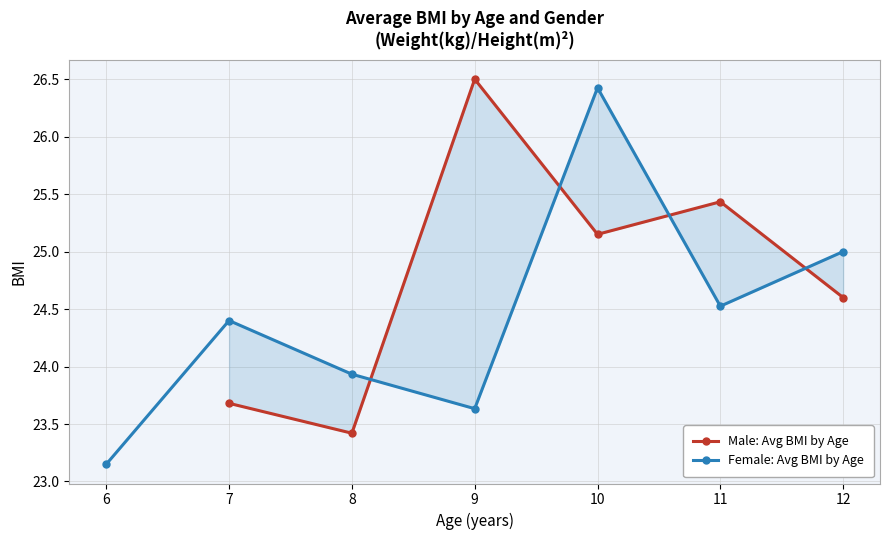

At which label does Female: Avg BMI by Age reach its minimum?

6